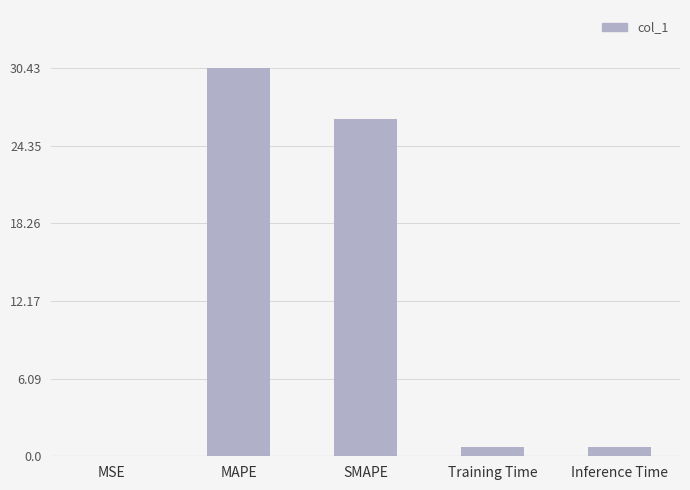

Which label corresponds to the largest value in the chart?

MAPE